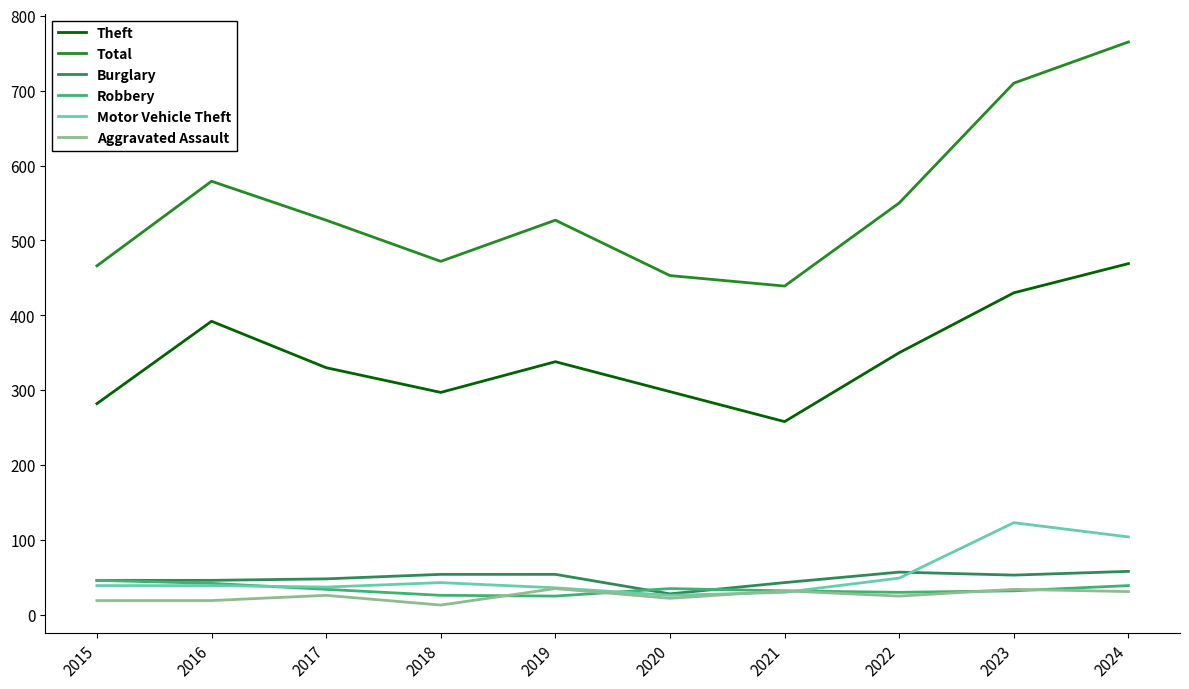

True or false: Theft has a value of 258 at 2021.

True